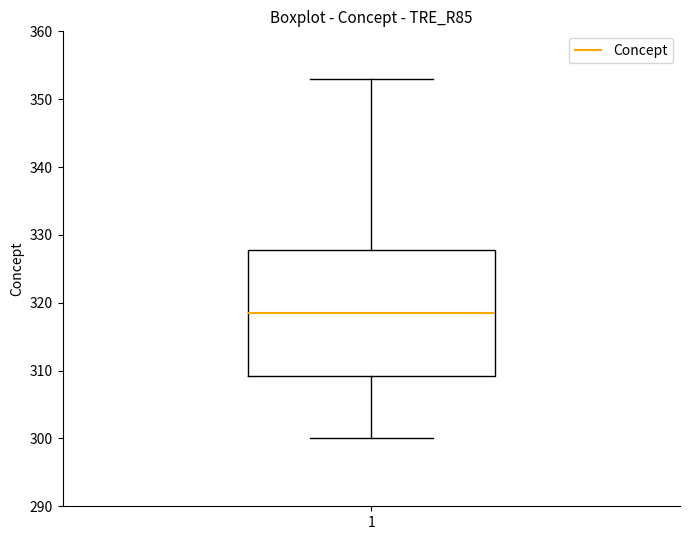

Read this box plot against the y-axis: the position of the median line, the range covered by the box, and the ends of both whiskers. The values are not printed on the chart, so give them approximately, as read against the axis.

median 319, box 309 to 328, whiskers 300 to 353